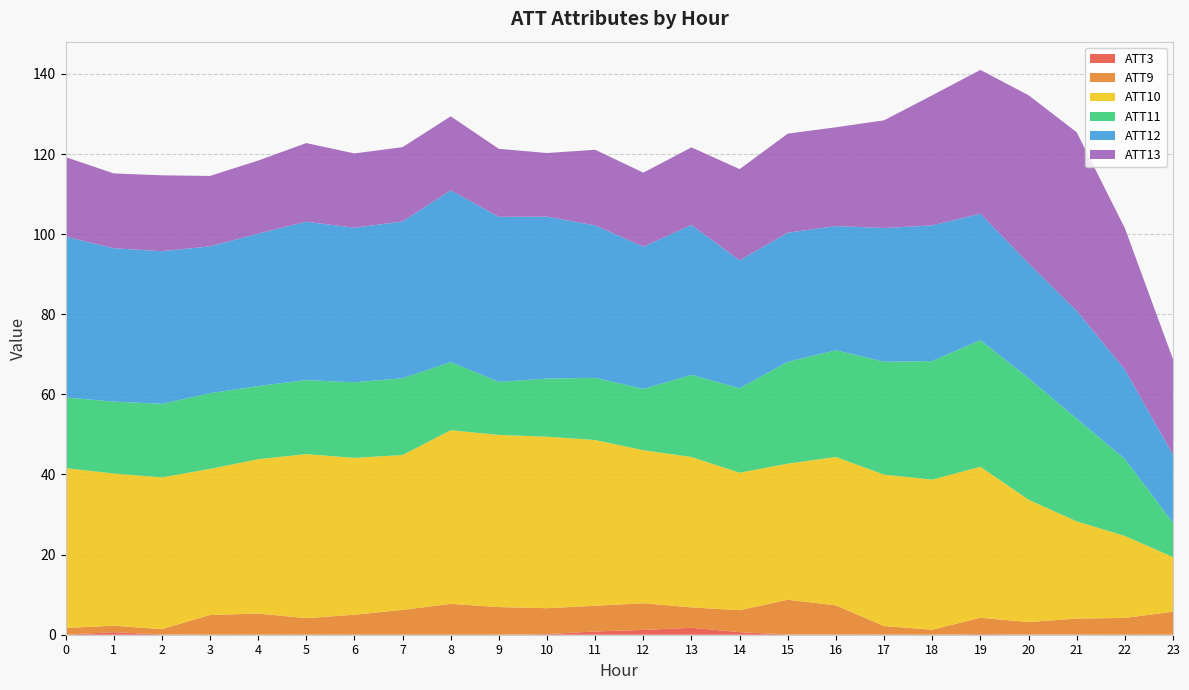

Reading right to left, list all the values displayed in this chart.

ATT3: 23=0.0	22=0.0	21=0.0	20=0.1	19=0.2	18=0.0	17=0.0	16=0.0	15=0.1	14=0.6	13=1.7	12=1.2	11=0.8	10=0.1	9=0.0	8=0.0	7=0.0	6=0.0	5=0.0	4=0.0	3=0.0	2=0.1	1=0.6	0=0.0
ATT9: 23=5.7	22=4.2	21=4.0	20=3.1	19=4.1	18=1.2	17=2.1	16=7.3	15=8.7	14=5.5	13=5.1	12=6.7	11=6.4	10=6.5	9=6.9	8=7.7	7=6.2	6=5.0	5=4.1	4=5.3	3=4.9	2=1.3	1=1.6	0=1.7
ATT10: 23=13.6	22=20.5	21=24.3	20=30.5	19=37.7	18=37.5	17=37.8	16=37.0	15=34.0	14=34.3	13=37.5	12=38.2	11=41.4	10=42.8	9=43.0	8=43.3	7=38.7	6=39.2	5=40.9	4=38.5	3=36.5	2=37.9	1=38.0	0=39.9
ATT11: 23=8.6	22=19.2	21=25.6	20=30.3	19=31.6	18=29.6	17=28.2	16=26.6	15=25.4	14=21.1	13=20.5	12=15.3	11=15.5	10=14.5	9=13.3	8=17.0	7=19.2	6=18.9	5=18.5	4=18.3	3=18.9	2=18.4	1=17.9	0=17.7
ATT12: 23=17.0	22=22.3	21=26.9	20=28.7	19=31.6	18=33.9	17=33.4	16=31.0	15=32.2	14=31.9	13=37.4	12=35.5	11=38.0	10=40.4	9=41.2	8=42.9	7=39.1	6=38.6	5=39.5	4=38.1	3=36.7	2=38.1	1=38.3	0=40.1
ATT13: 23=23.9	22=35.3	21=44.6	20=41.9	19=35.9	18=32.5	17=26.9	16=24.7	15=24.7	14=22.8	13=19.4	12=18.5	11=18.9	10=15.9	9=17.0	8=18.5	7=18.6	6=18.5	5=19.6	4=18.2	3=17.6	2=18.9	1=18.7	0=19.9